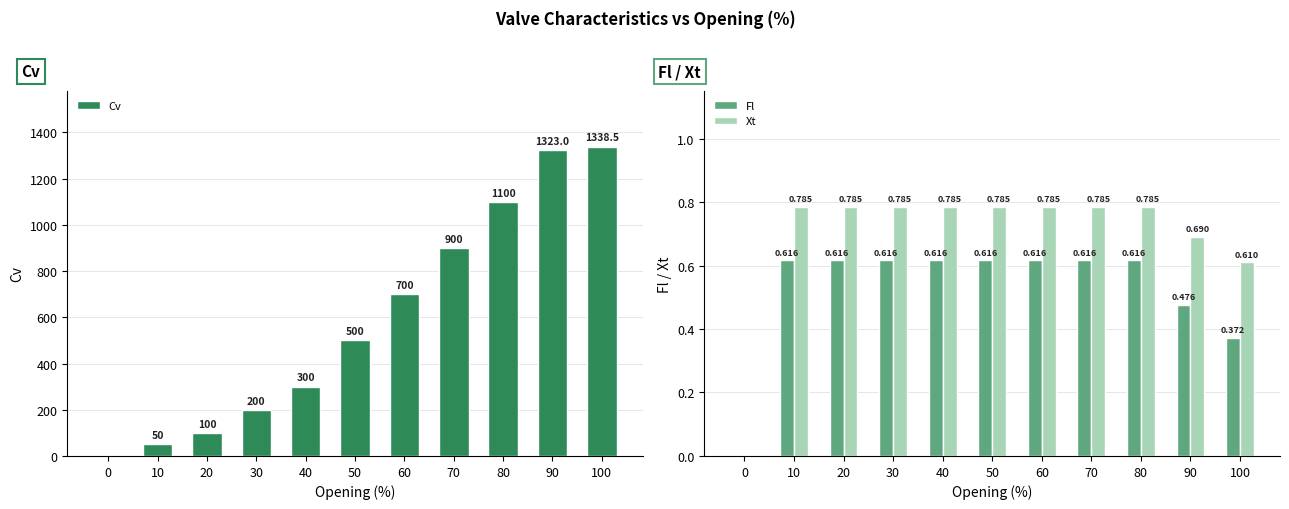

Reading left to right, what are all the values shown in this chart?

Cv: 0=0.0	10=50.0	20=100.0	30=200.0	40=300.0	50=500.0	60=700.0	70=900.0	80=1100.0	90=1323.0	100=1338.5
Fl: 0=0.0	10=0.6	20=0.6	30=0.6	40=0.6	50=0.6	60=0.6	70=0.6	80=0.6	90=0.5	100=0.4
Xt: 0=0.0	10=0.8	20=0.8	30=0.8	40=0.8	50=0.8	60=0.8	70=0.8	80=0.8	90=0.7	100=0.6